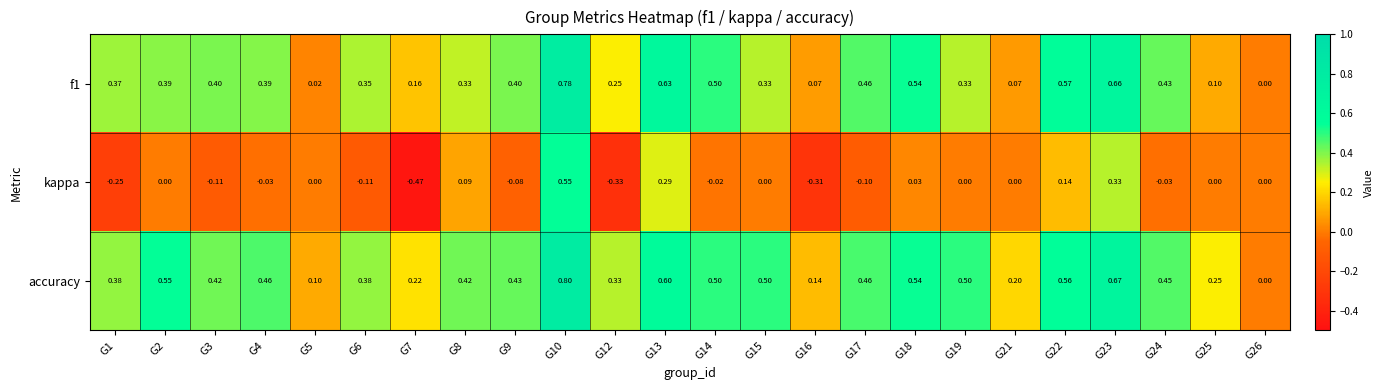

Is the value of accuracy at G9 greater than the value of f1 at G3?

Yes